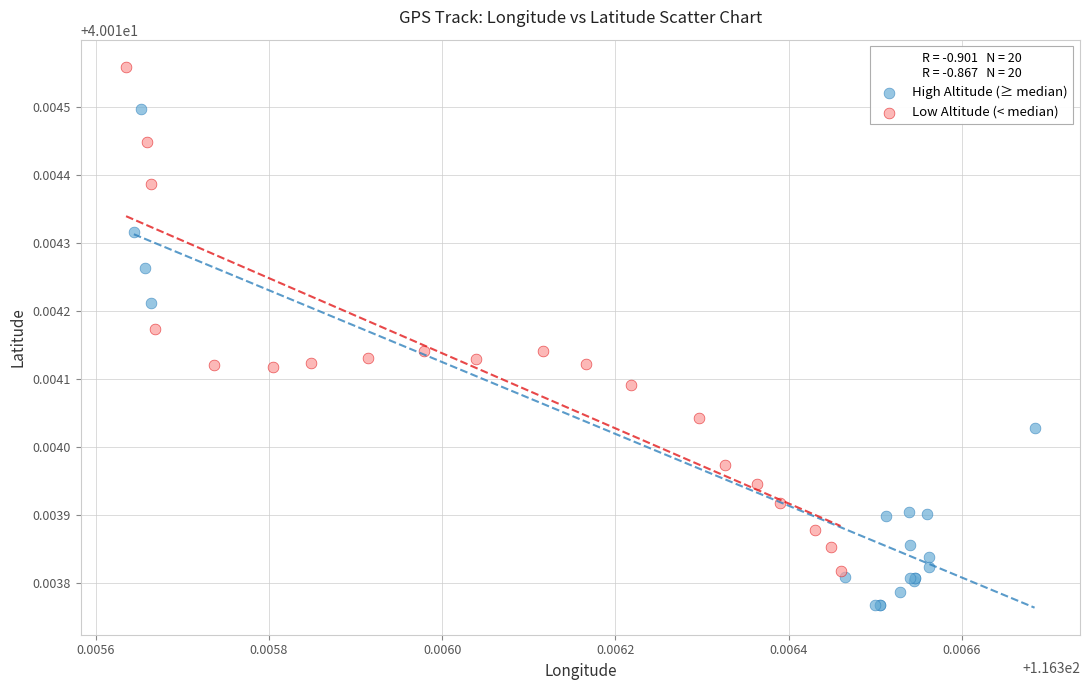

Which series reaches the maximum Y coordinate?

Low Altitude (< median)